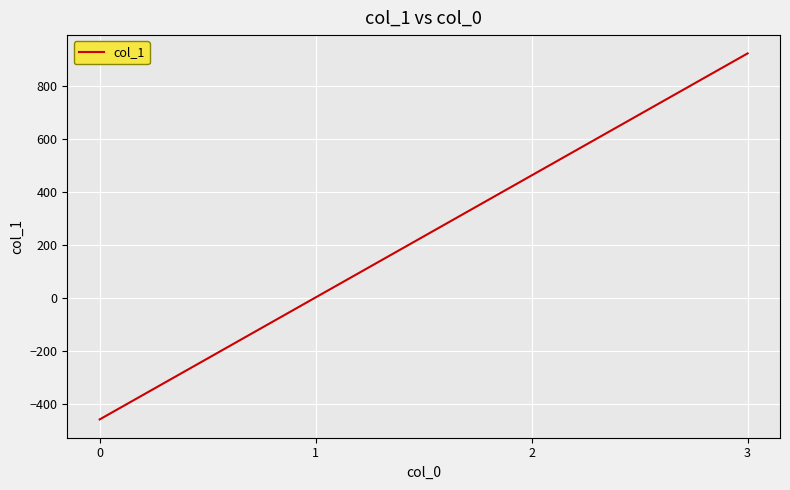

What is the difference between the values at 3 and 2?

460.7